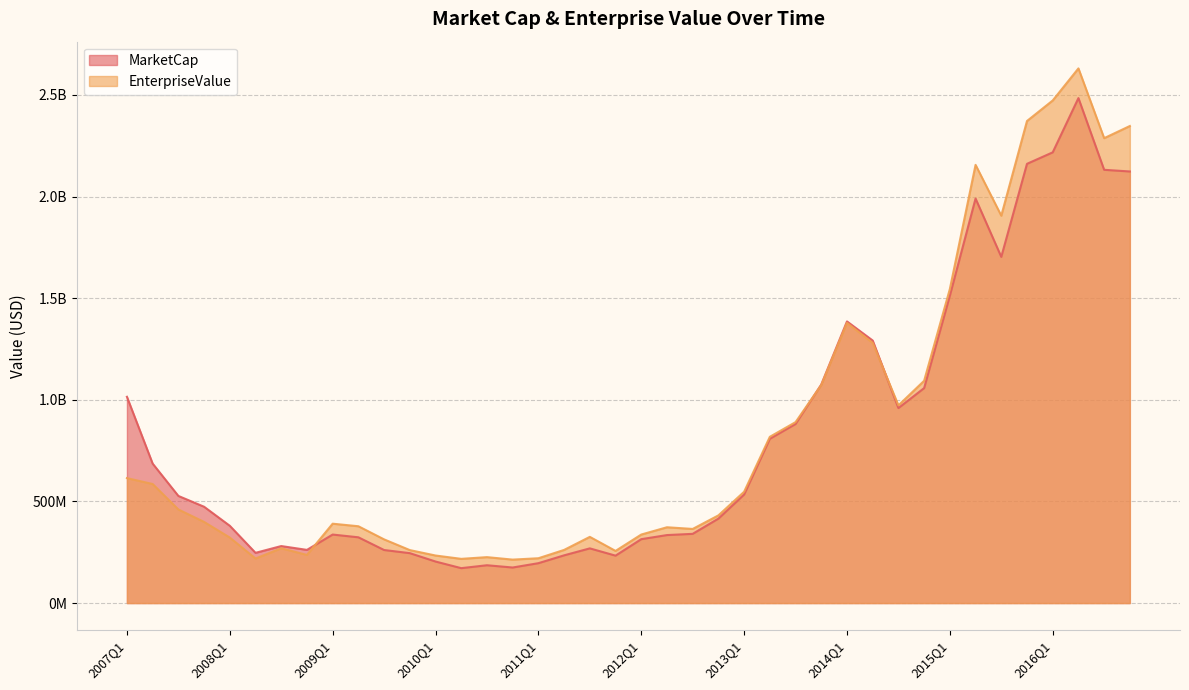

The value of EnterpriseValue at 2012Q1 is 337113794.1. True or false?

True